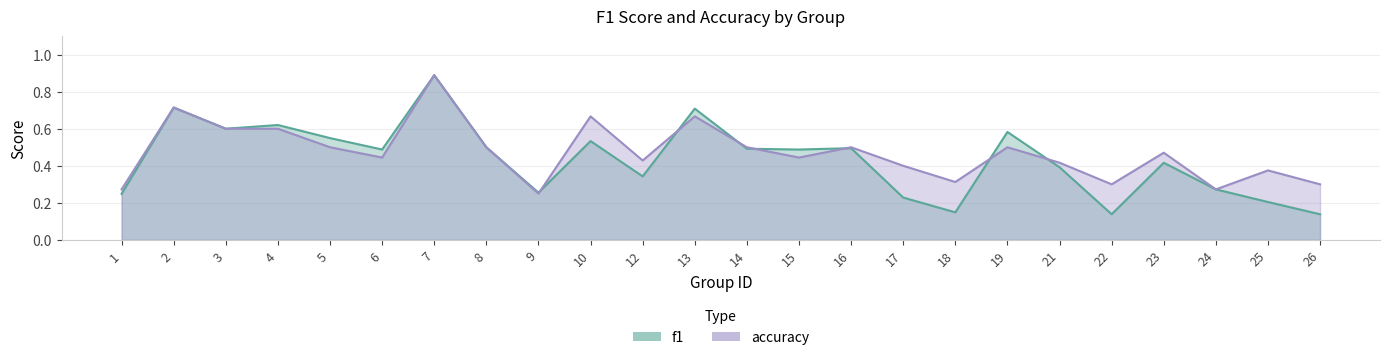

Between which two adjacent categories do f1 and accuracy first intersect?

9 and 10